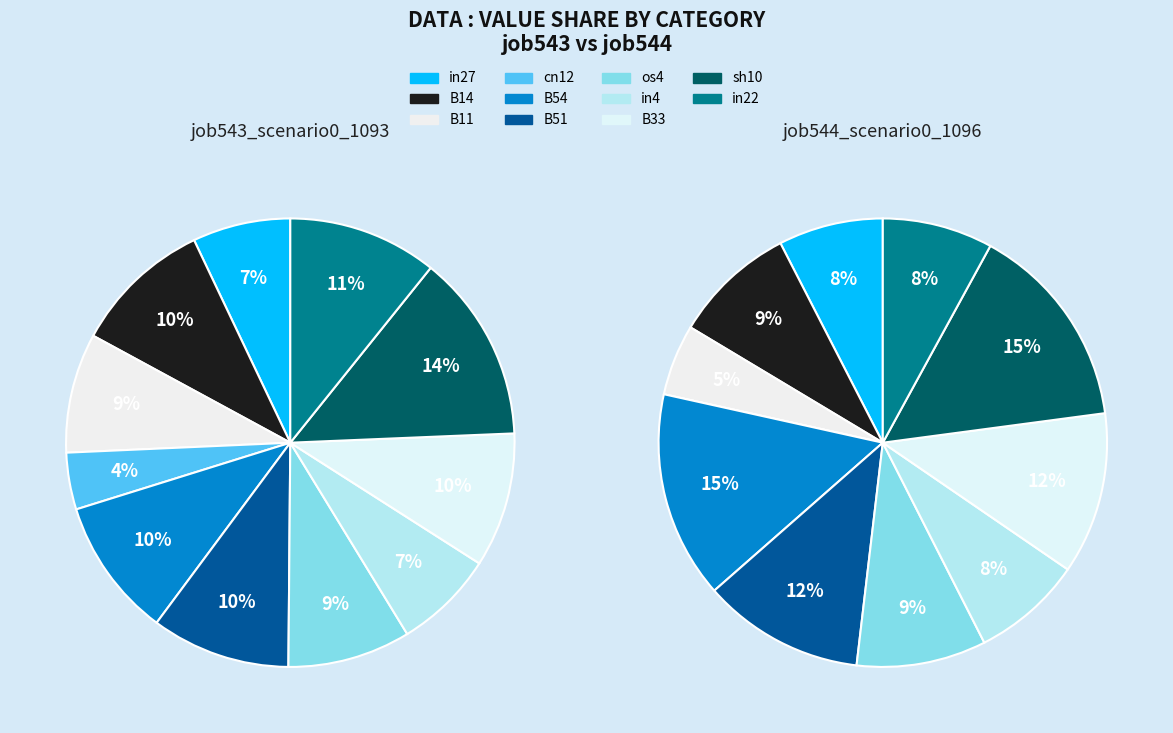

To the nearest percent, what is the combined percentage of in22 and B33?

20%